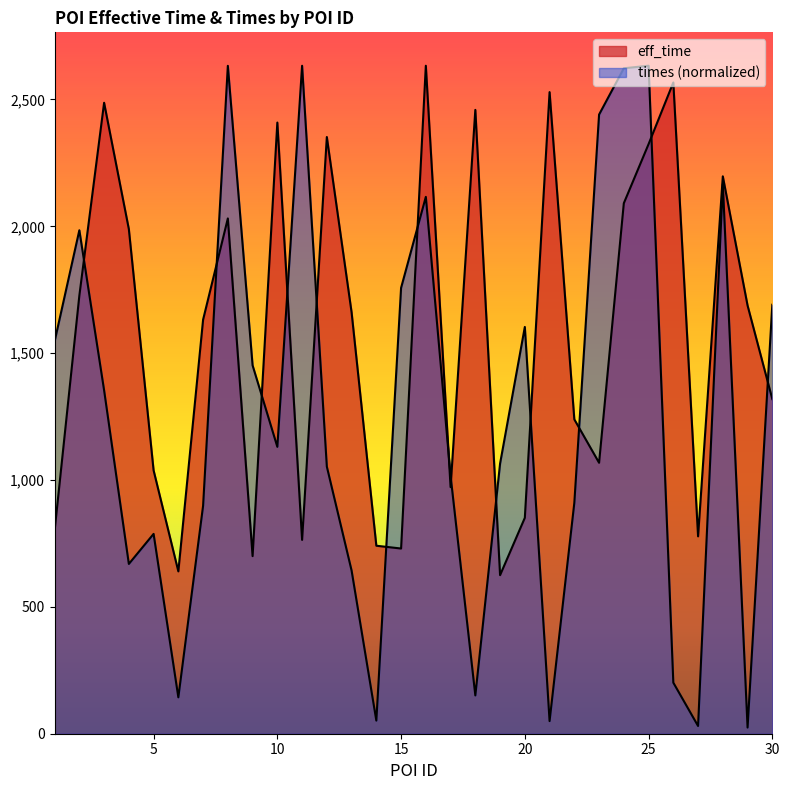

The times series shows 2542.3 at 15. True or false?

False